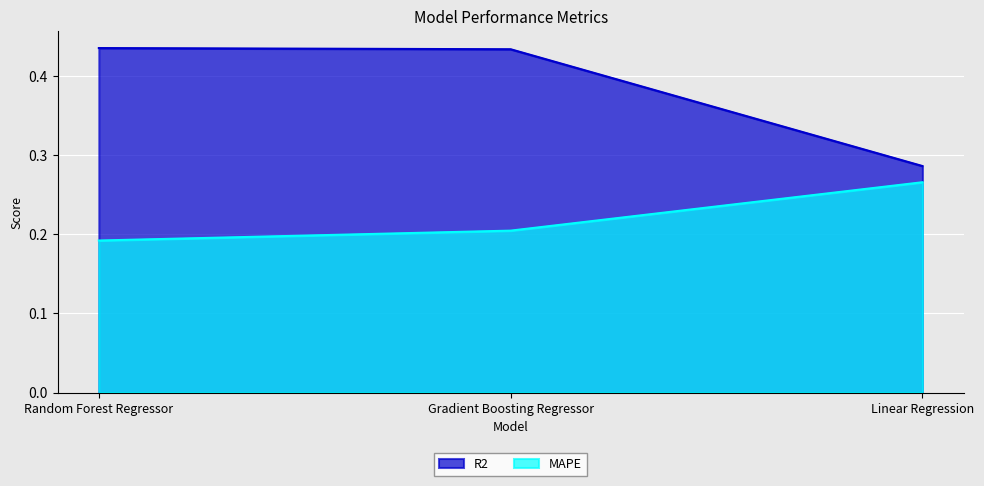

Which series has the largest total across all categories?

R2